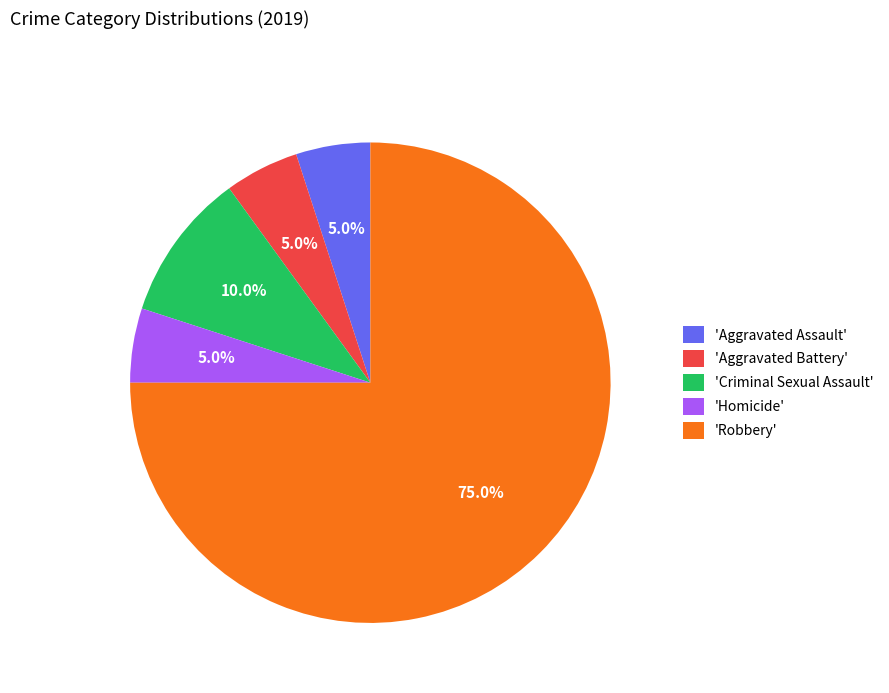

Which has a higher value, 'Robbery' or 'Aggravated Assault'?

'Robbery'